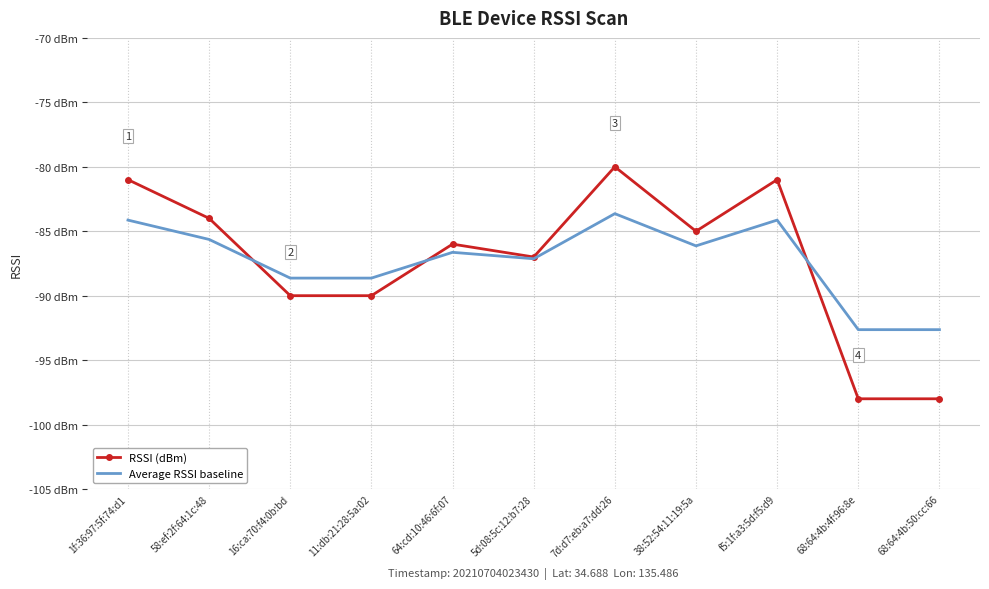

At which category does Average RSSI baseline reach its first local valley?

5d:08:5c:12:b7:28